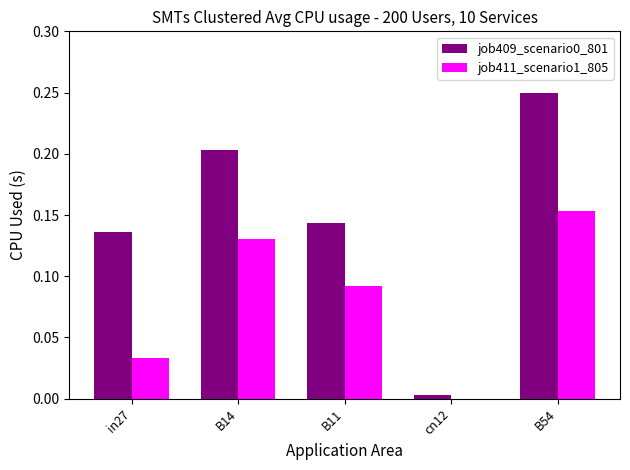

What is the sum of all job409_scenario0_801 values?

0.7